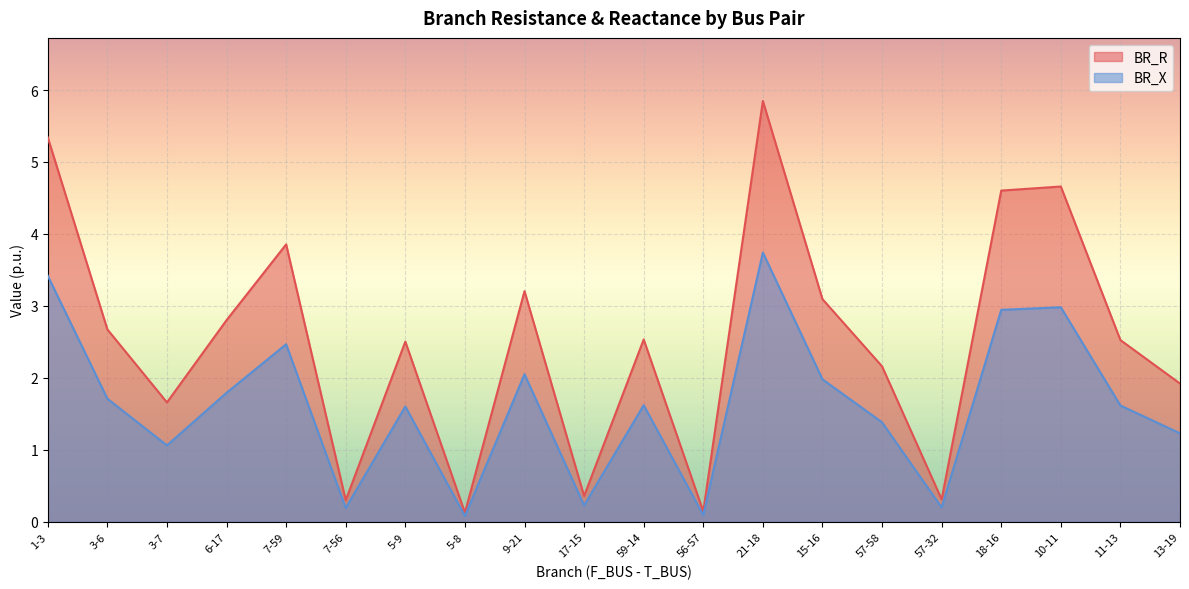

True or false: BR_X has a value of 2.1 at 9-21.

True